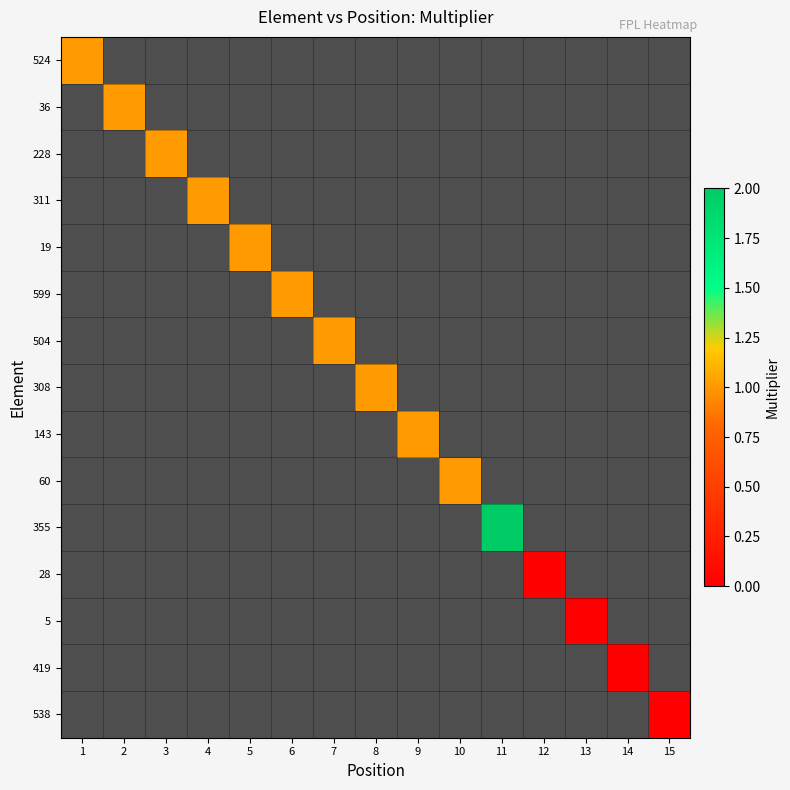

At which category does the chart reach its minimum across all series?

12